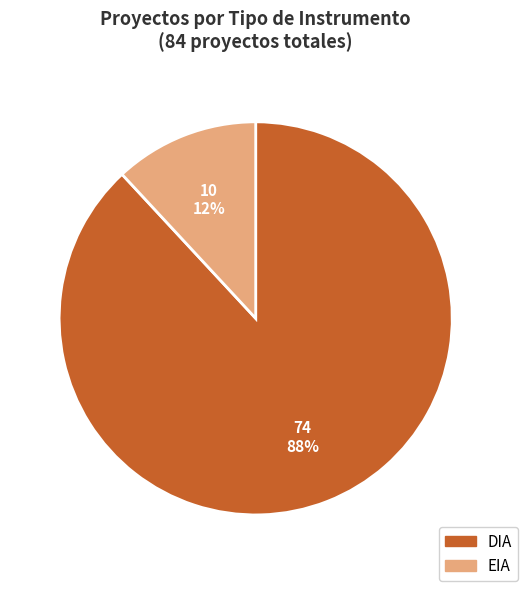

Does EIA represent more than half of the total?

No